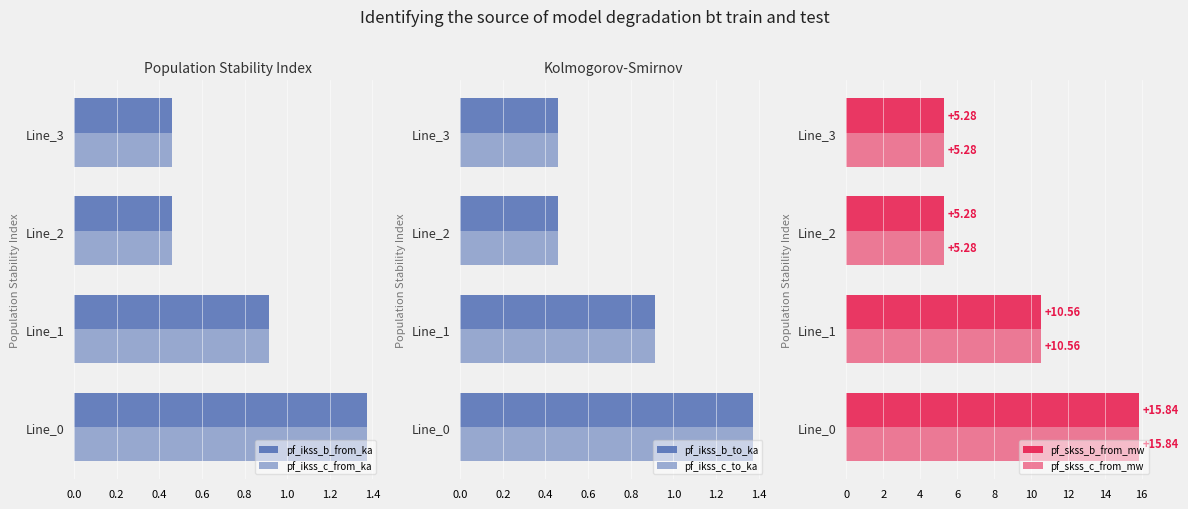

Reading left to right, list all the values displayed in this chart.

pf_ikss_b_from_ka: 1.4	0.9	0.5	0.5
pf_ikss_c_from_ka: 1.4	0.9	0.5	0.5
pf_ikss_b_to_ka: 1.4	0.9	0.5	0.5
pf_ikss_c_to_ka: 1.4	0.9	0.5	0.5
pf_skss_b_from_mw: 15.8	10.6	5.3	5.3
pf_skss_c_from_mw: 15.8	10.6	5.3	5.3